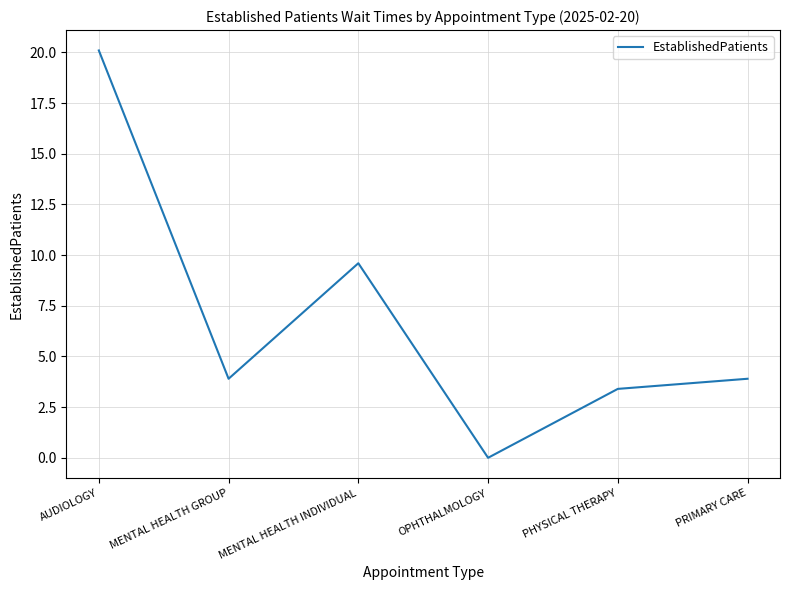

What is the change in value from AUDIOLOGY to OPHTHALMOLOGY?

-20.1